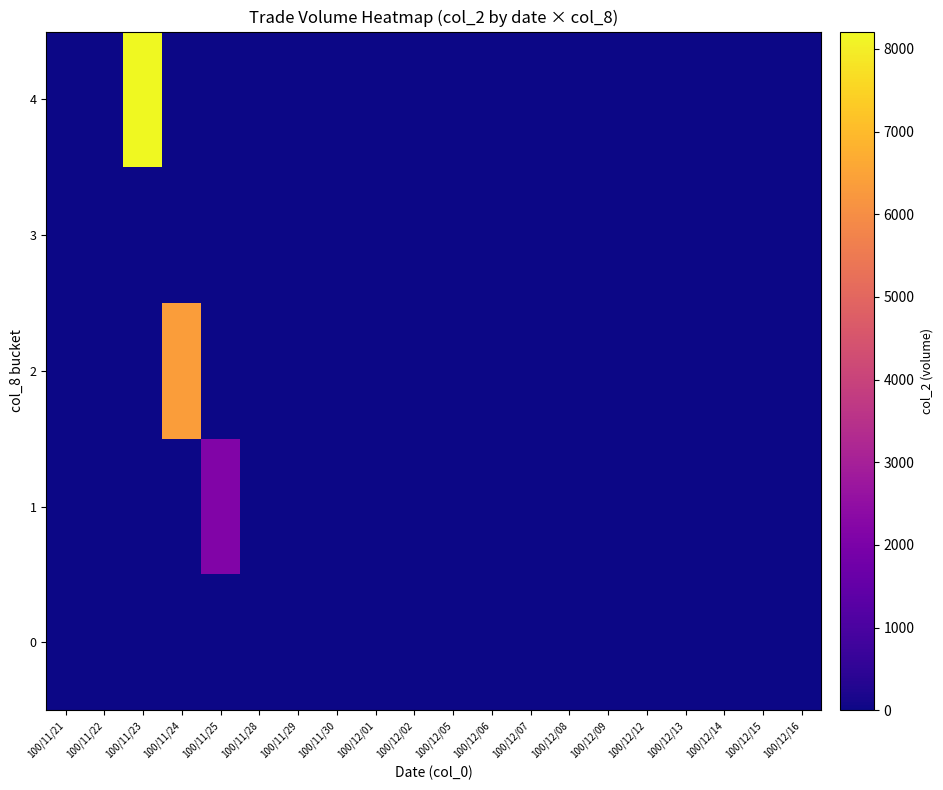

List the series in order of their peak value, highest first.

4, 2, 1, 0, 3